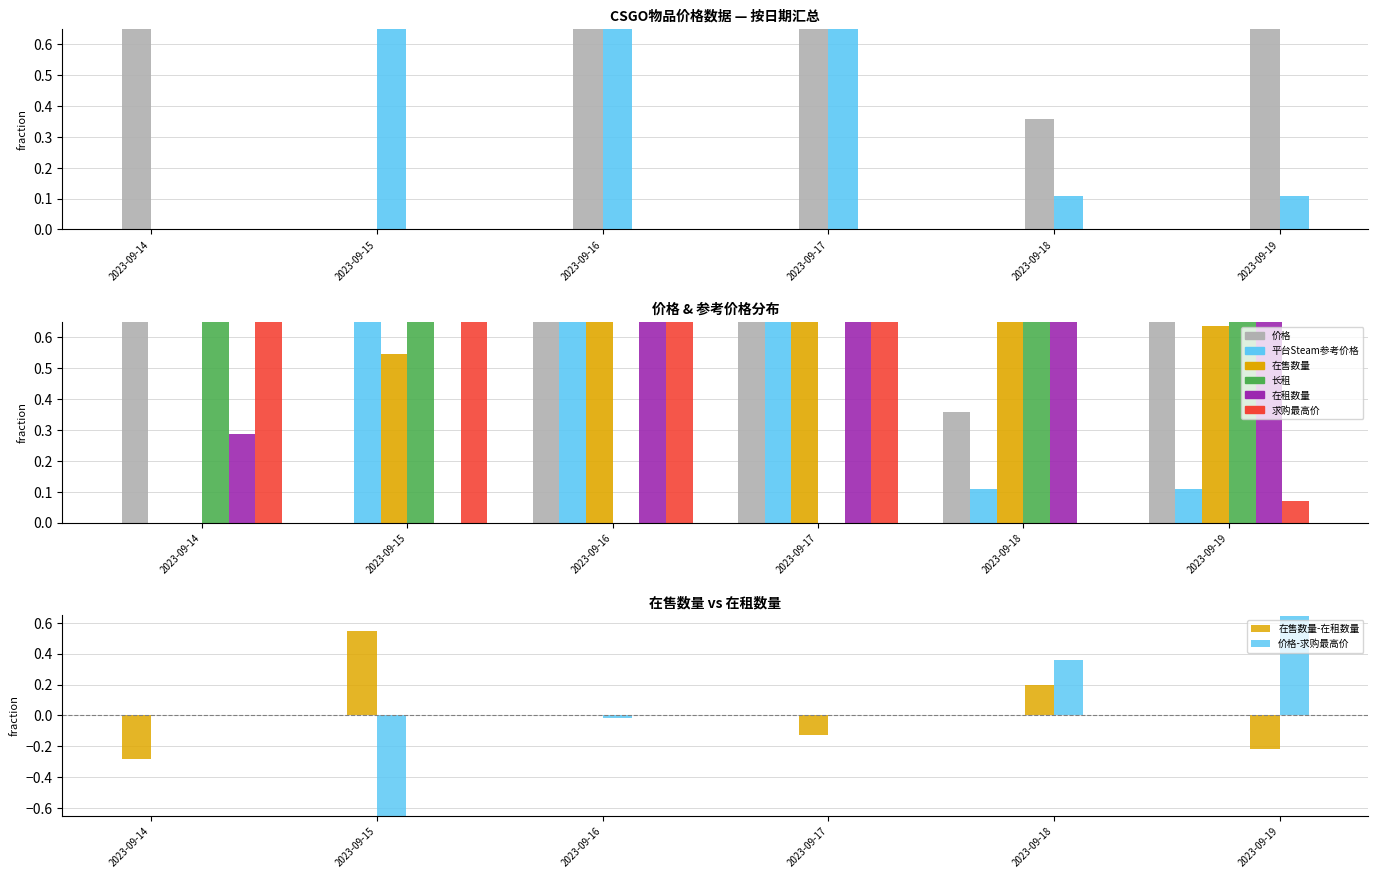

At which category does the chart reach its peak across all series?

2023-09-14